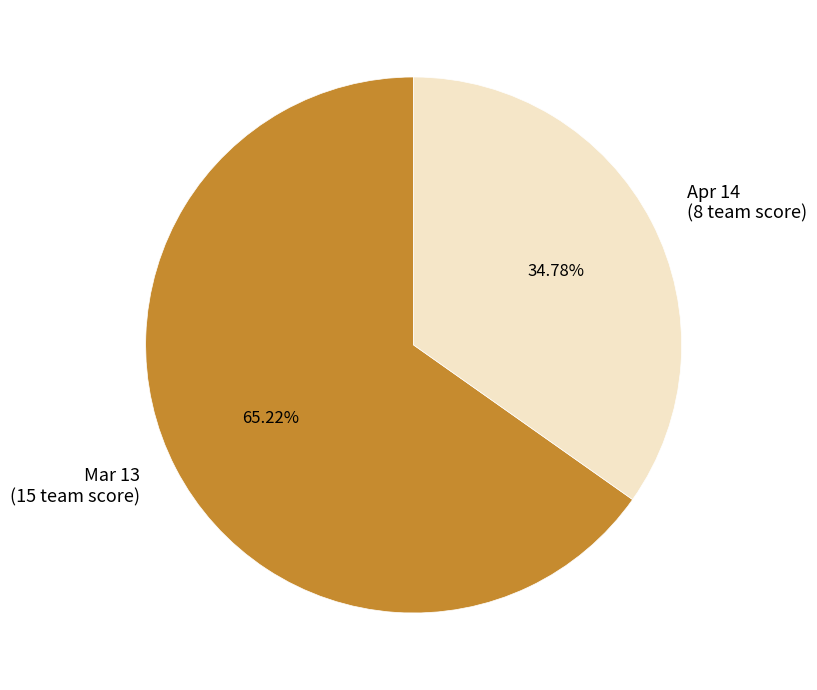

Do Apr 14 and Mar 13 together represent more than half of the pie?

Yes